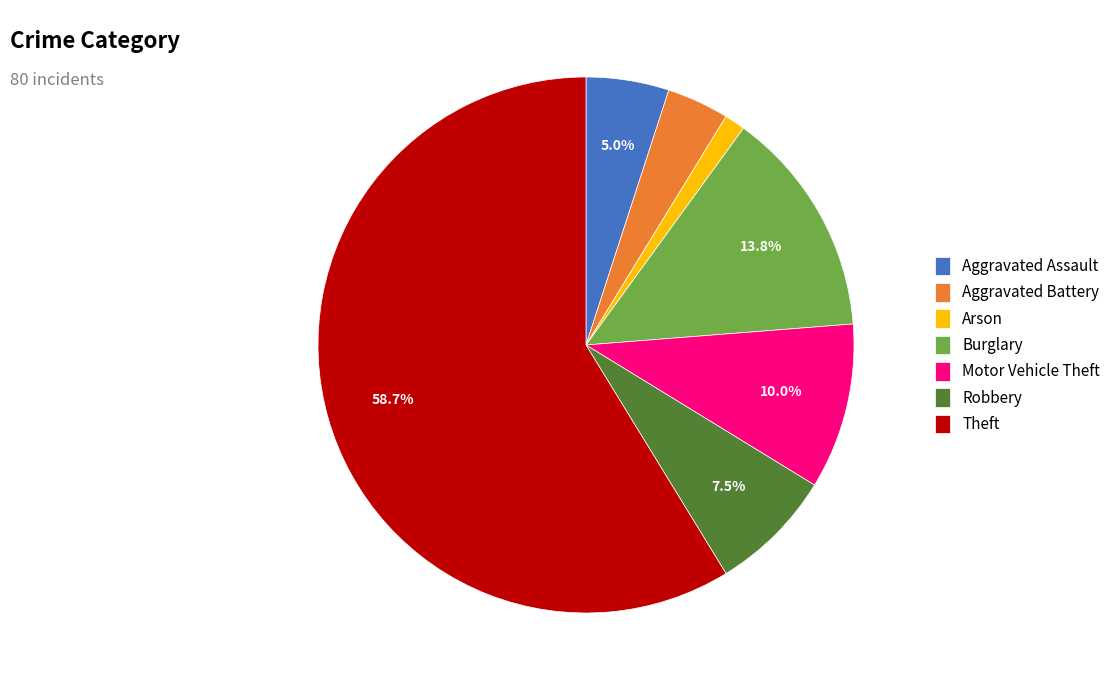

Is it true that Arson is 1% of the pie?

True